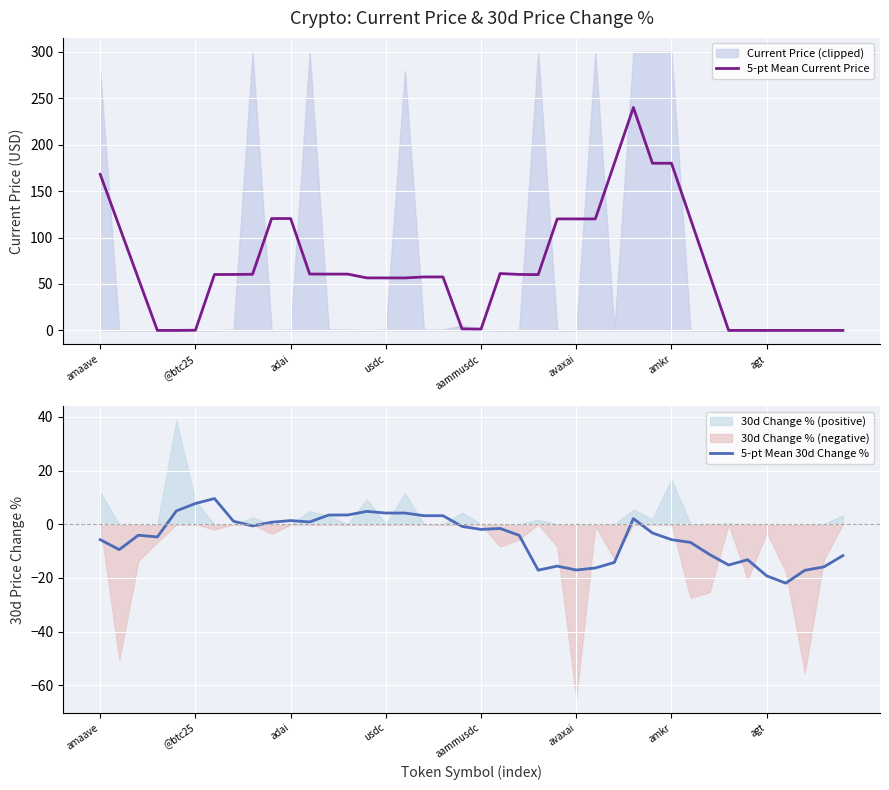

The value of 5-pt Mean 30d Change % at 8 is -0.6. True or false?

True